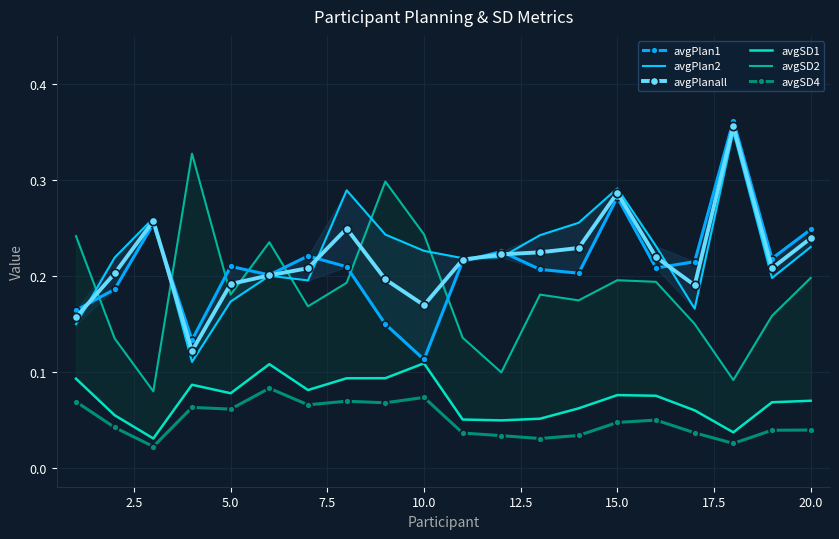

What is the maximum value shown in the chart?

0.4